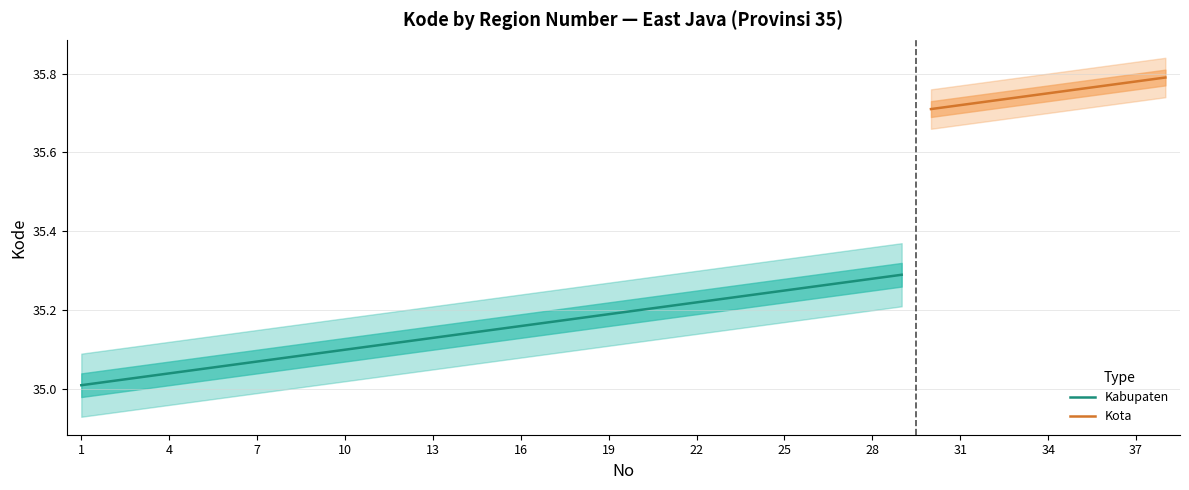

What is the difference between the maximum and minimum values?

0.3